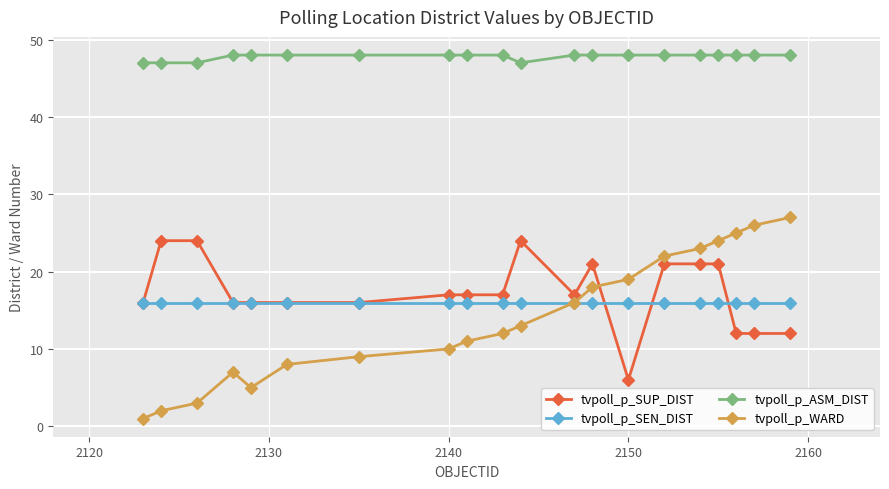

What is the value of the tvpoll_p_SUP_DIST point at the 13th from the left?

21